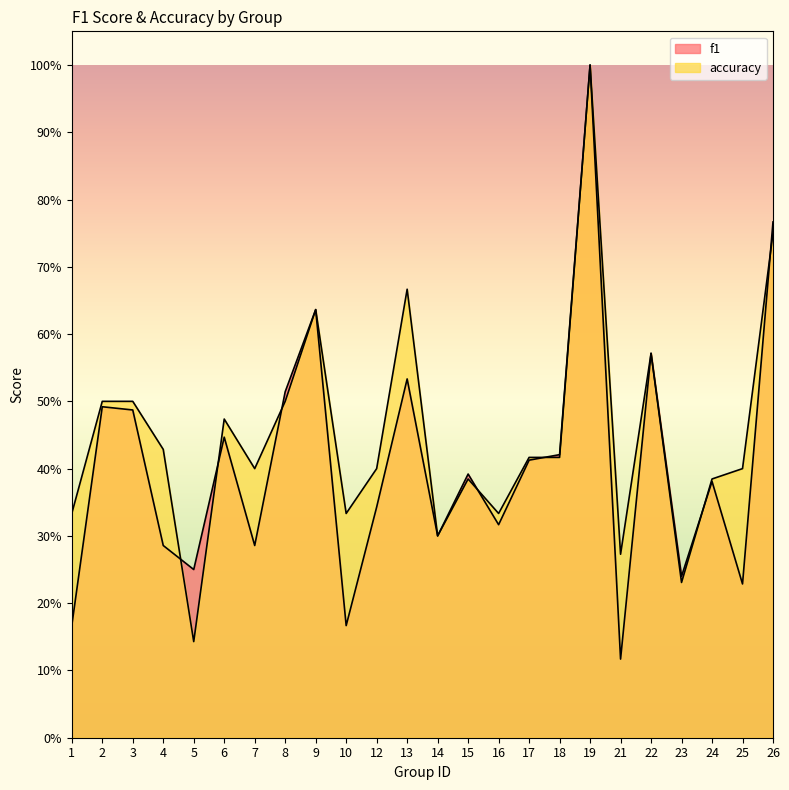

How many distinct data groups are displayed?

2